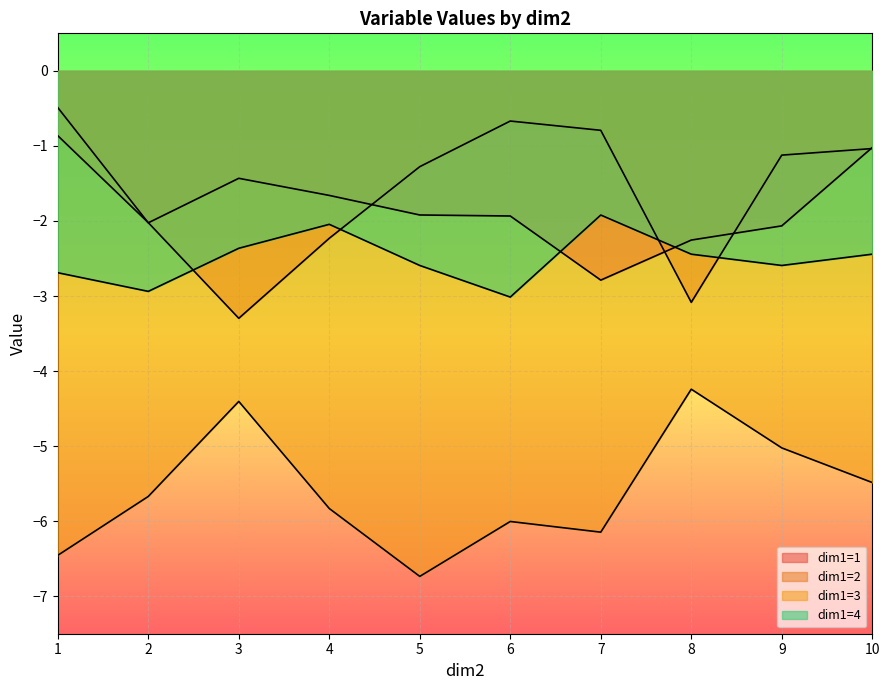

Which series has the largest total across all categories?

dim1=2